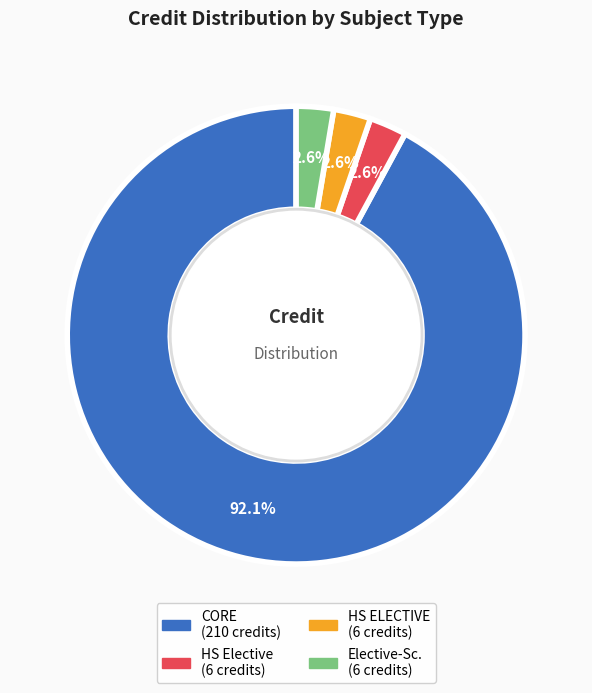

To the nearest percent, what is the average slice percentage?

25%